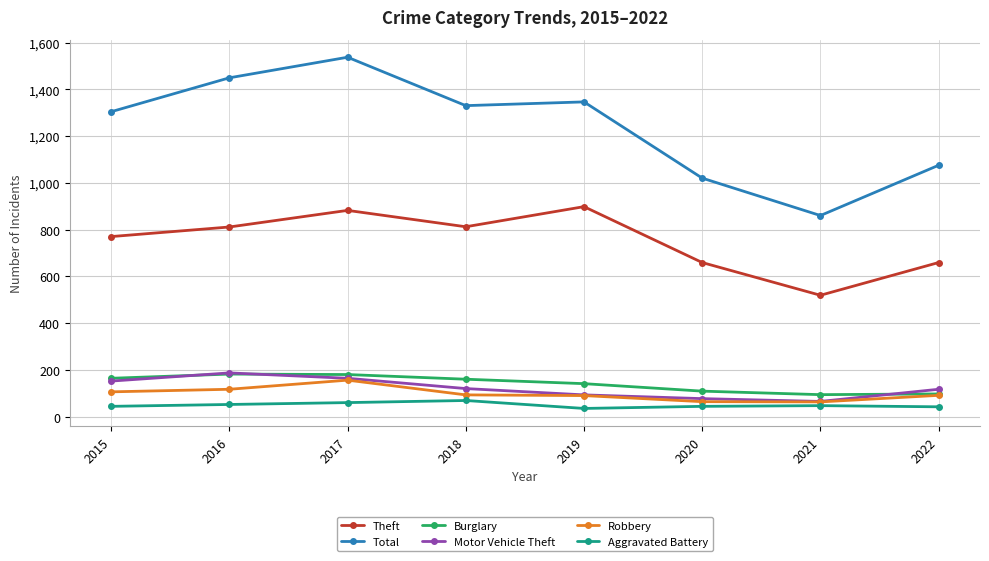

How many data points in Theft are less than 811?

4